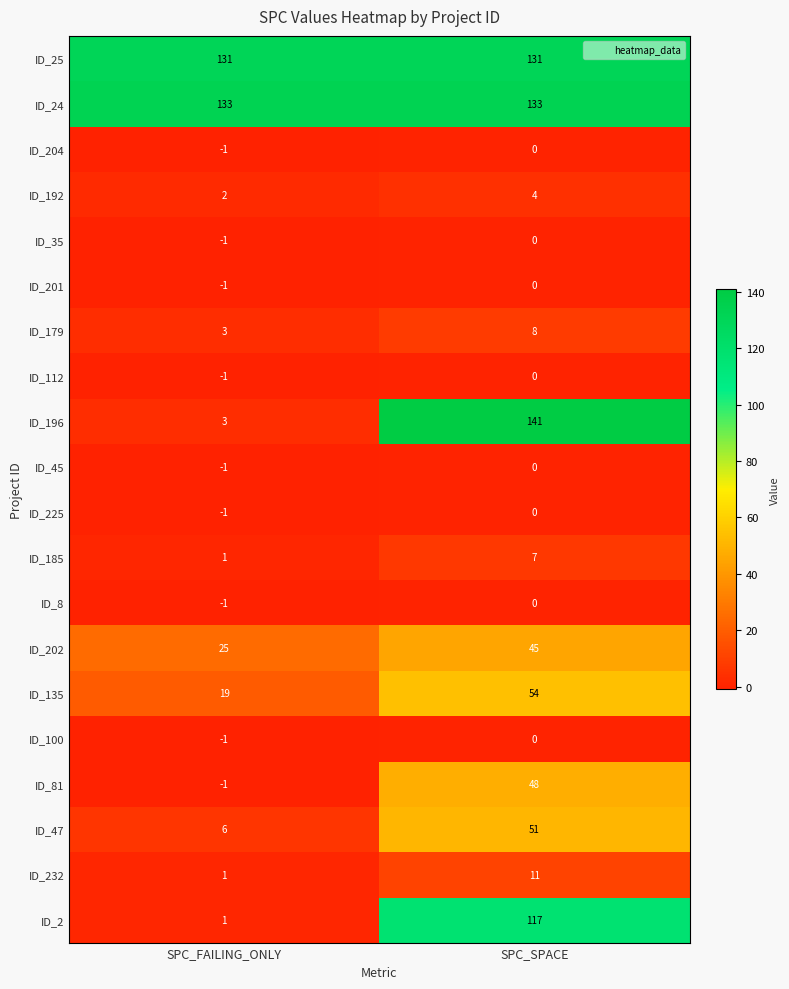

What is the maximum value shown in the chart?

141